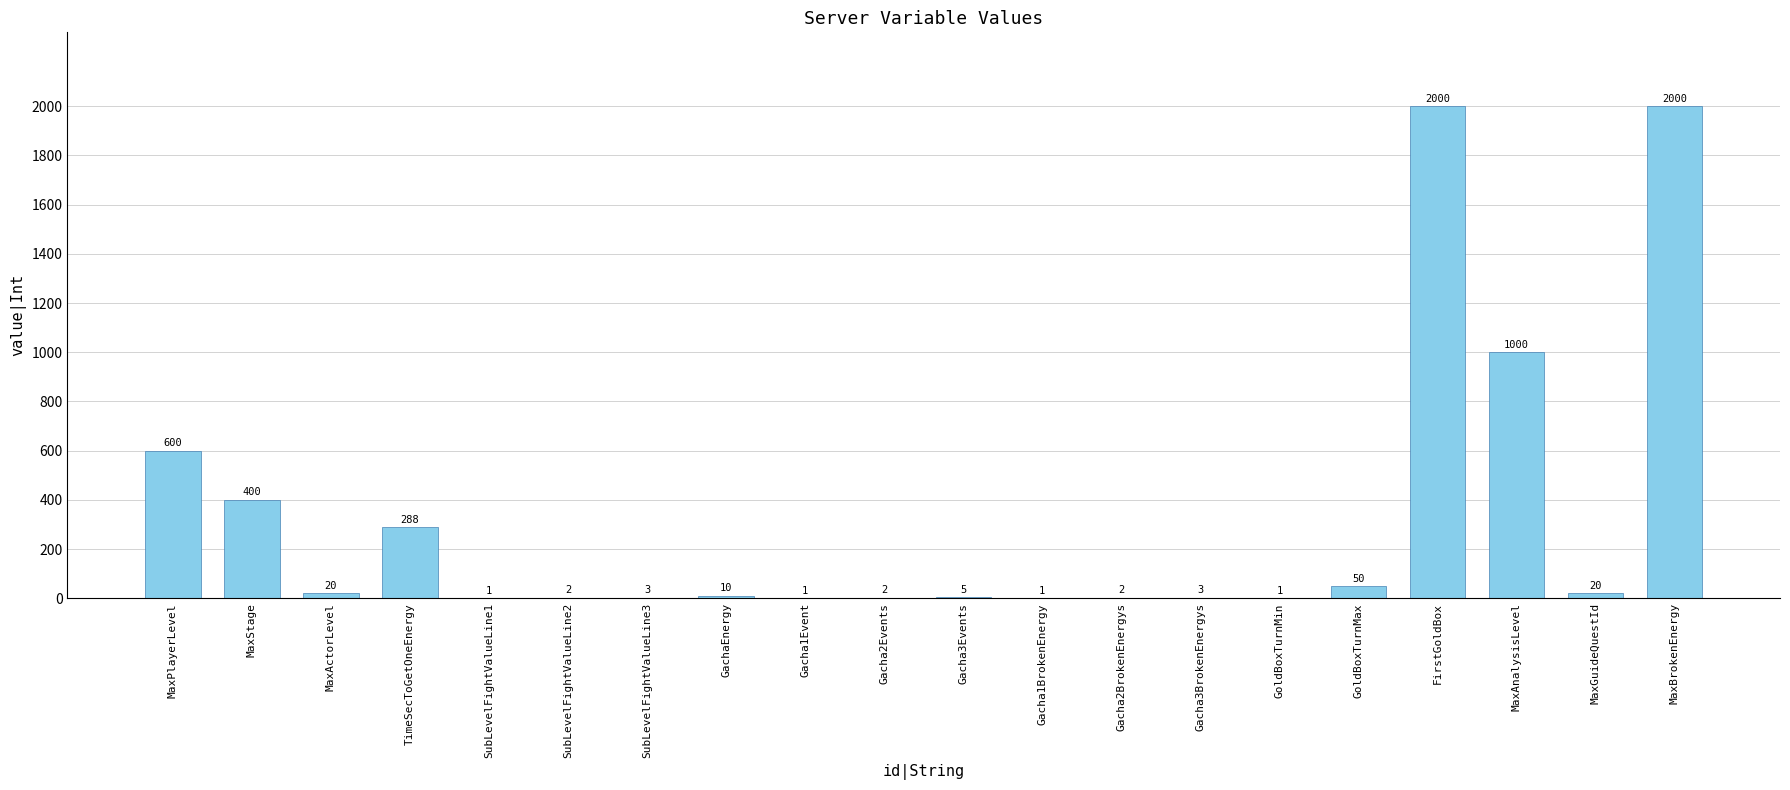

What is the sum of the values at Gacha3Events and MaxPlayerLevel?

605